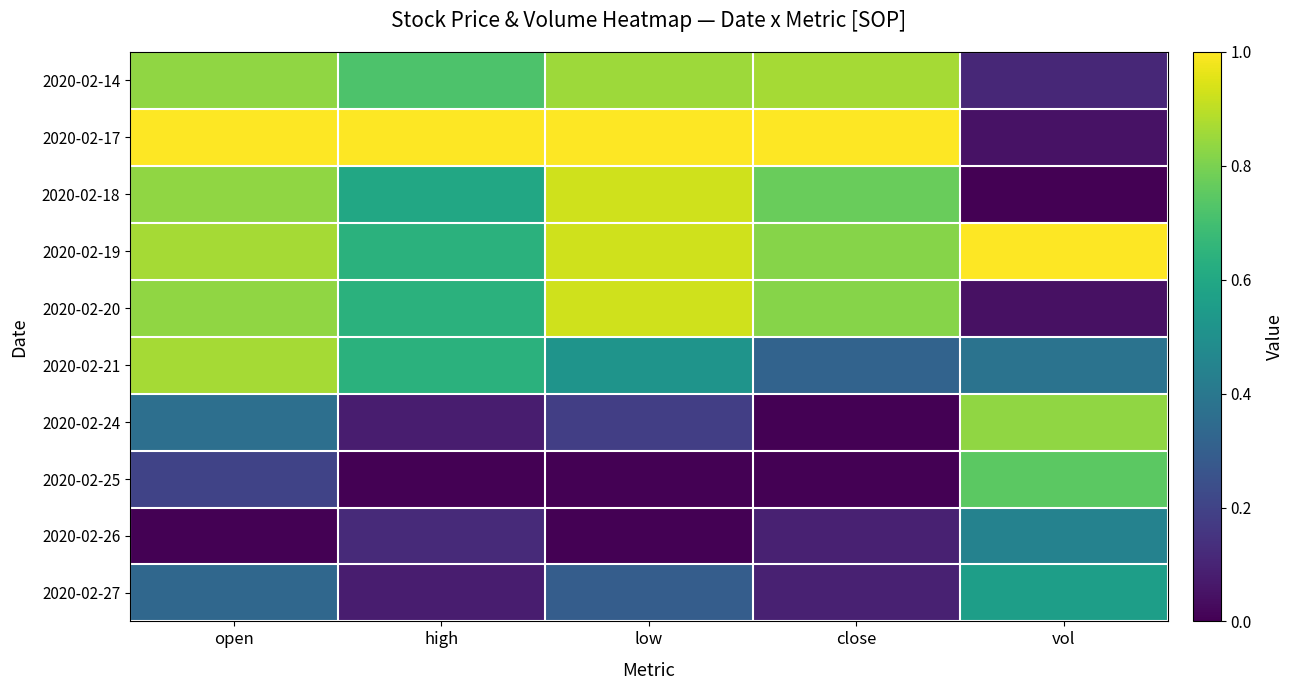

Reading left to right, transcribe all the data shown in this chart.

2020-02-14: open=0.8	high=0.7	low=0.9	close=0.9	vol=0.1
2020-02-17: open=1.0	high=1.0	low=1.0	close=1.0	vol=0.0
2020-02-18: open=0.8	high=0.6	low=0.9	close=0.8	vol=0.0
2020-02-19: open=0.9	high=0.6	low=0.9	close=0.8	vol=1.0
2020-02-20: open=0.8	high=0.6	low=0.9	close=0.8	vol=0.0
2020-02-21: open=0.9	high=0.6	low=0.5	close=0.3	vol=0.4
2020-02-24: open=0.4	high=0.1	low=0.2	close=0.0	vol=0.8
2020-02-25: open=0.2	high=0.0	low=0.0	close=0.0	vol=0.7
2020-02-26: open=0.0	high=0.1	low=0.0	close=0.1	vol=0.4
2020-02-27: open=0.3	high=0.1	low=0.3	close=0.1	vol=0.6